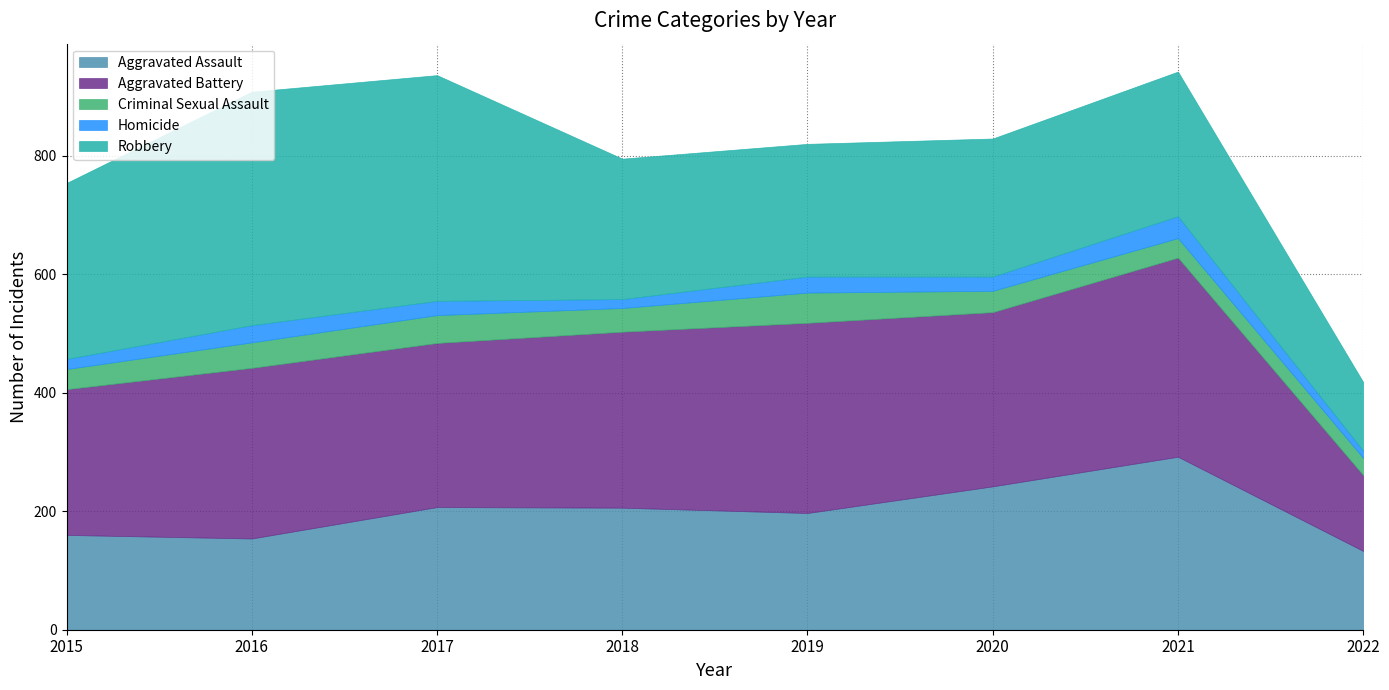

At which label is Aggravated Assault closest to 212?

2017